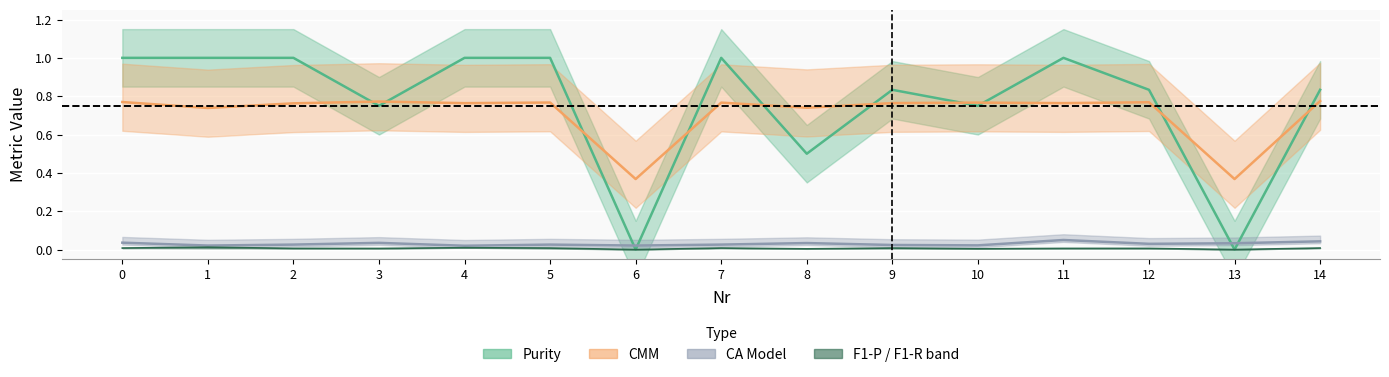

True or false: F1-P and CA Model cross at least once.

False